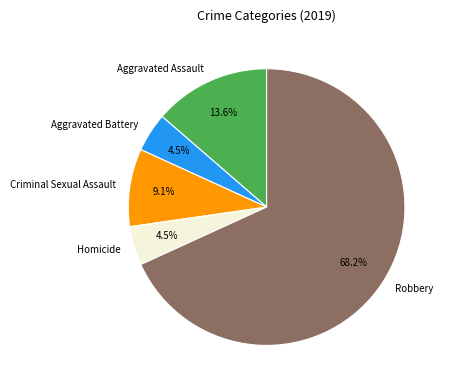

True or false: Robbery accounts for 68% of the total.

True